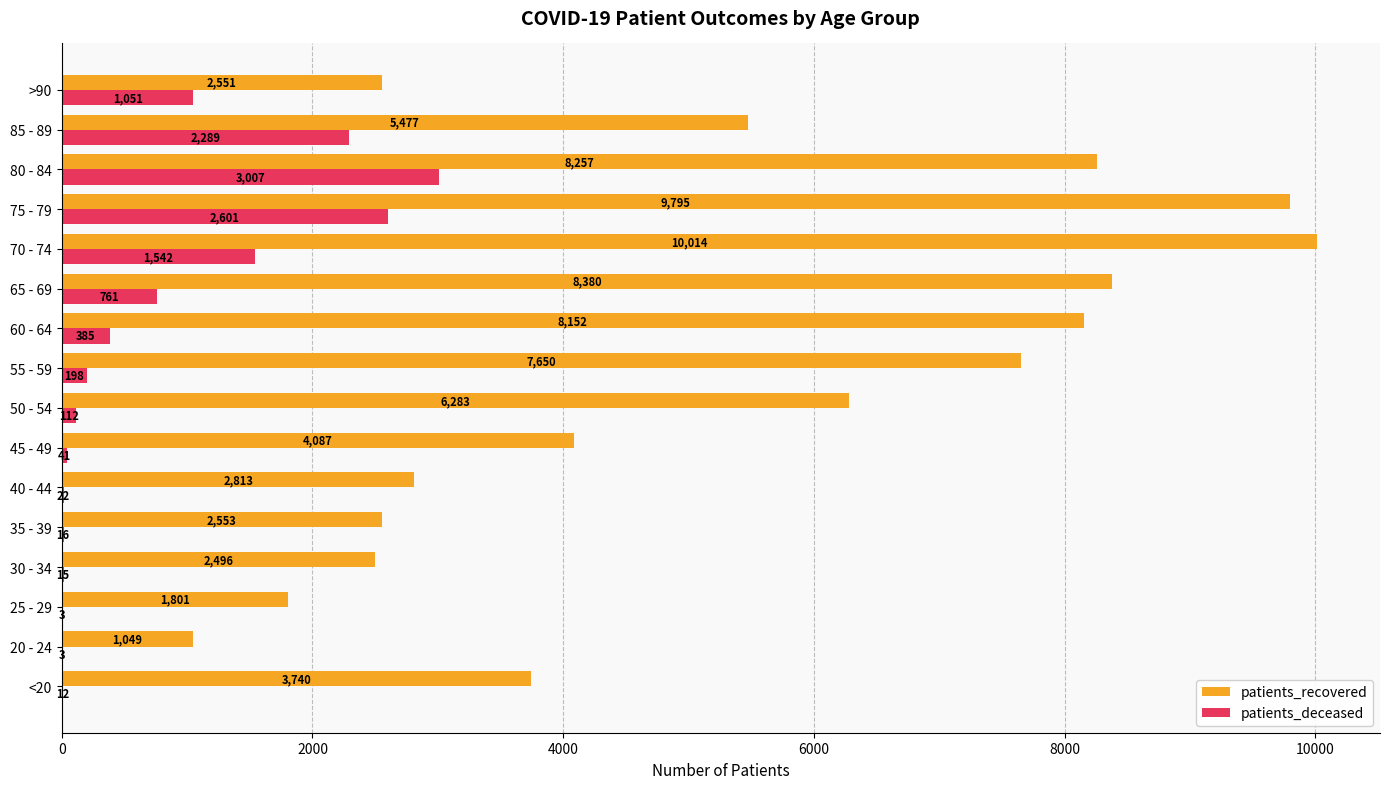

The patients_recovered series shows 8257 at 80 - 84. True or false?

True